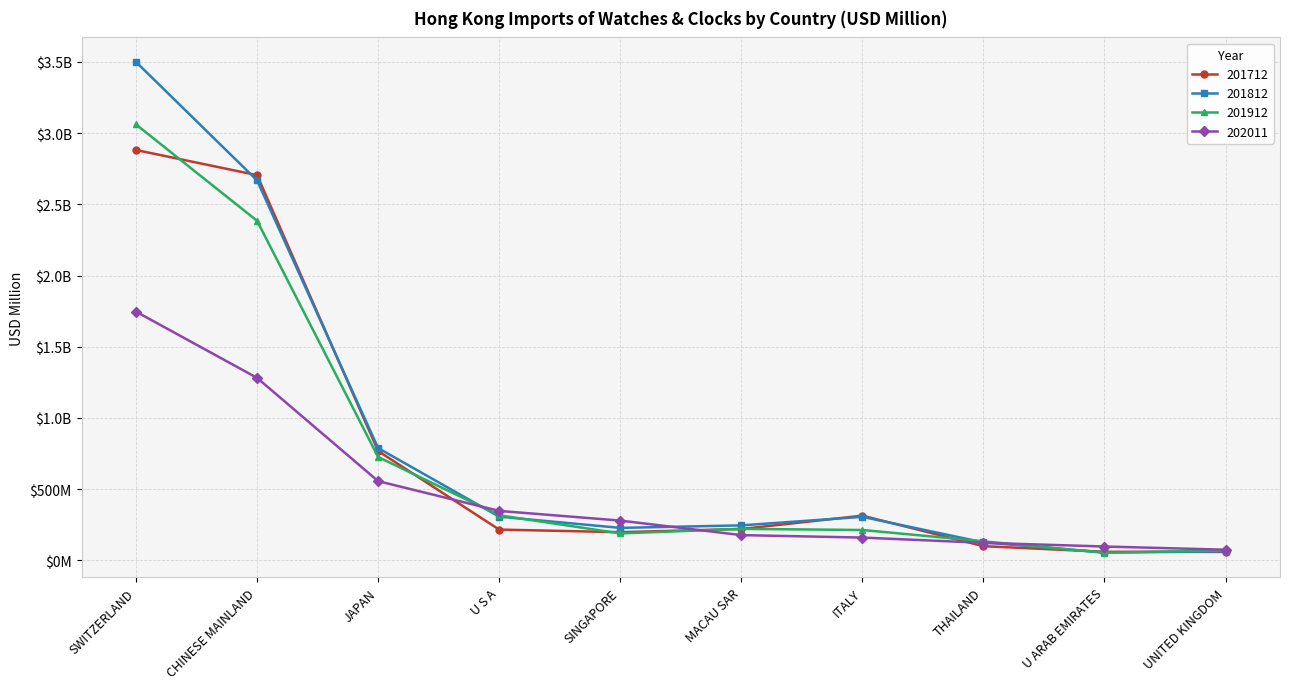

What is the total value across all series at CHINESE MAINLAND?

9038.6